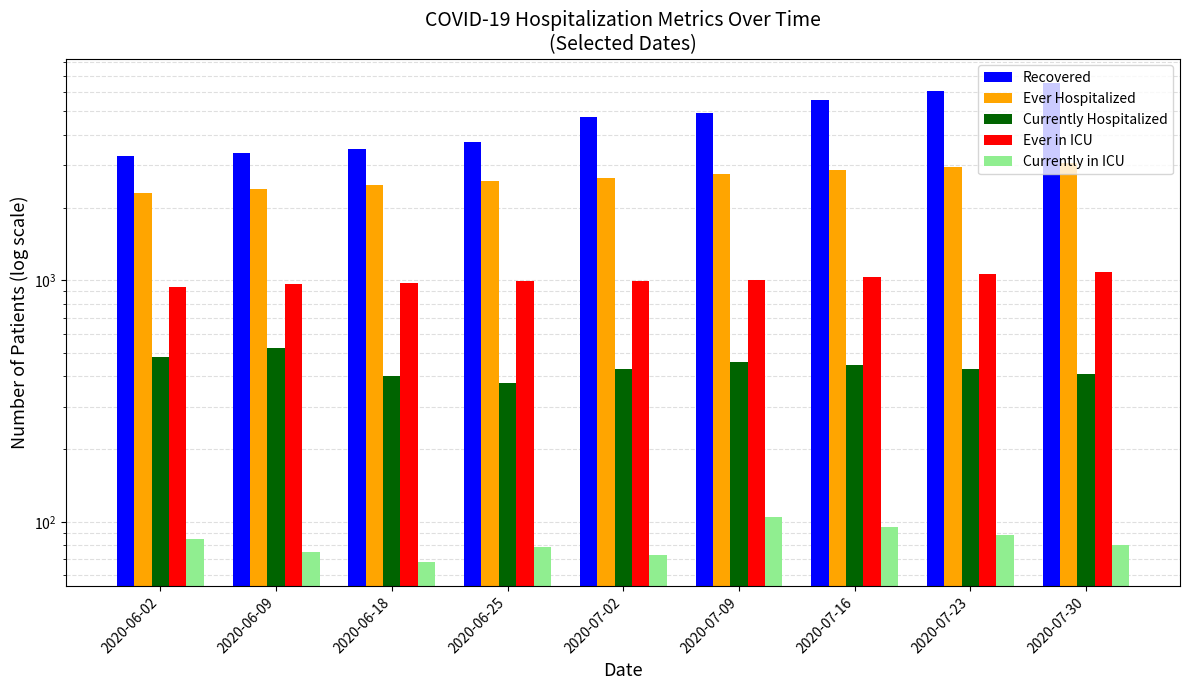

What is the sum of all Ever in ICU values?

9050